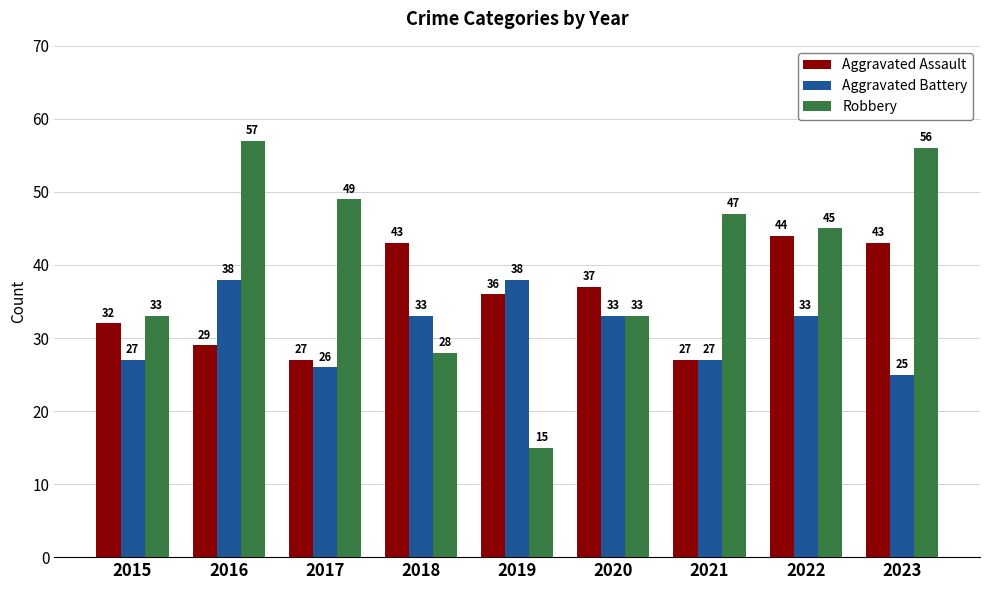

The value of Aggravated Battery at 2019 is 53. True or false?

False